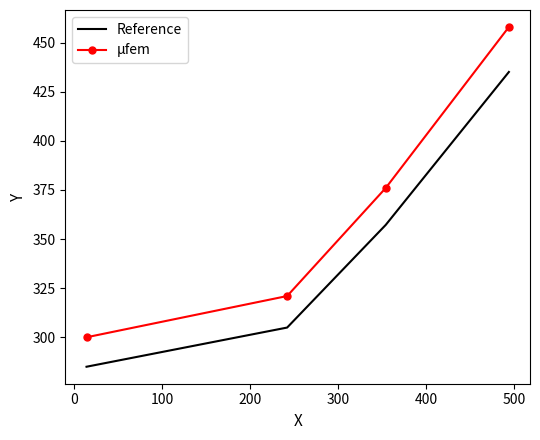

List the series in order of their peak value, highest first.

μfem, Reference